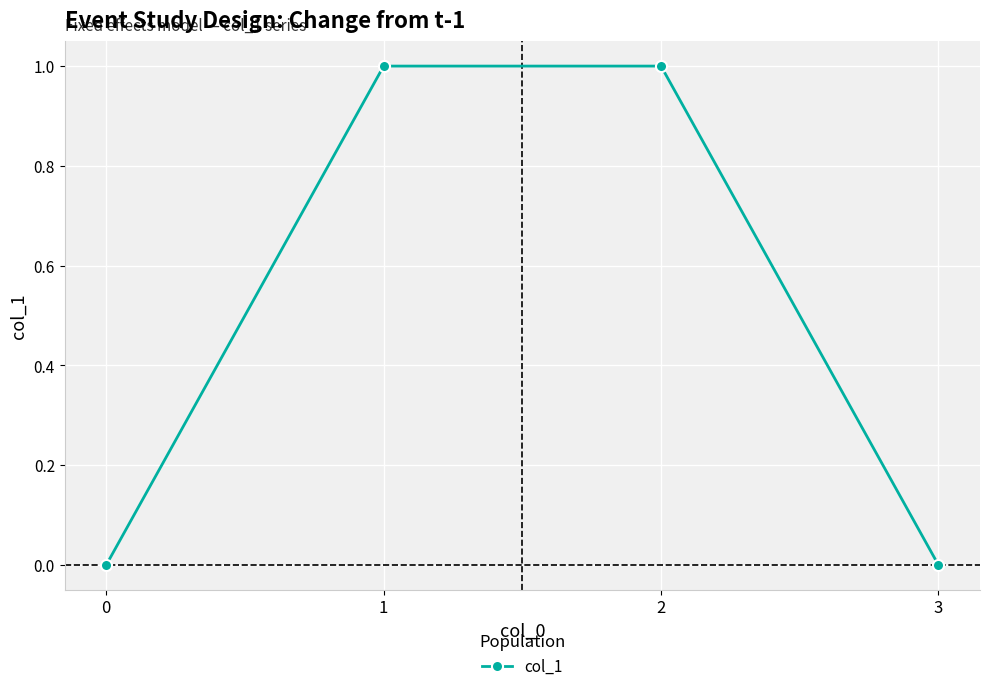

What value does the data have at 2?

1.0